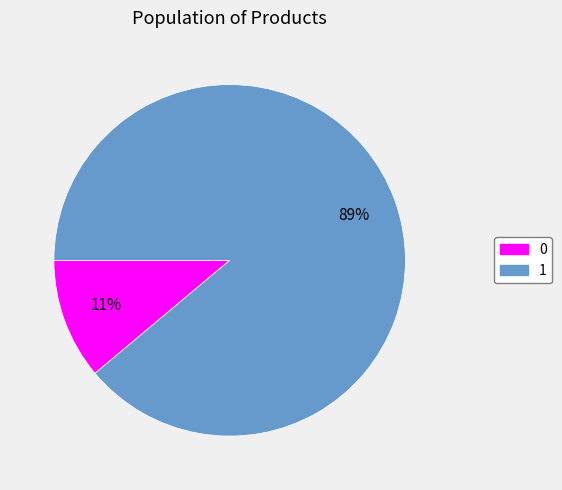

To the nearest percent, what is the average slice percentage?

50%